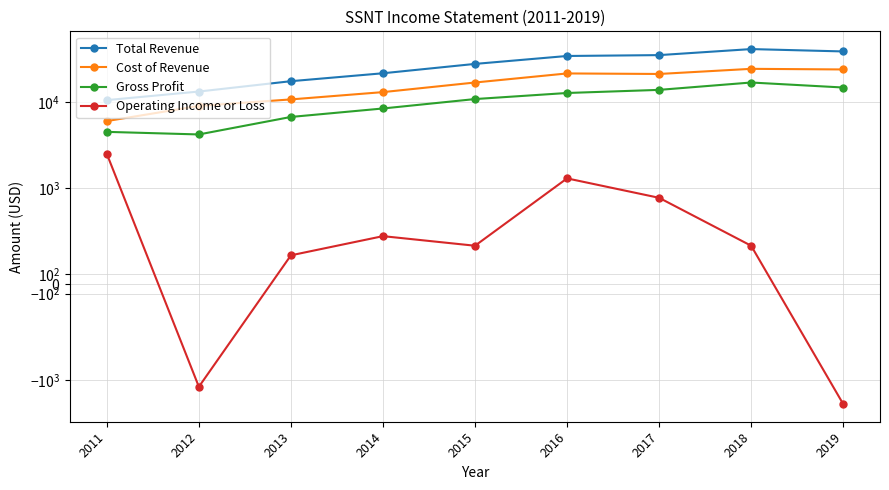

Rank the categories by Operating Income or Loss value from lowest to highest.

2019, 2012, 2013, 2015, 2018, 2014, 2017, 2016, 2011